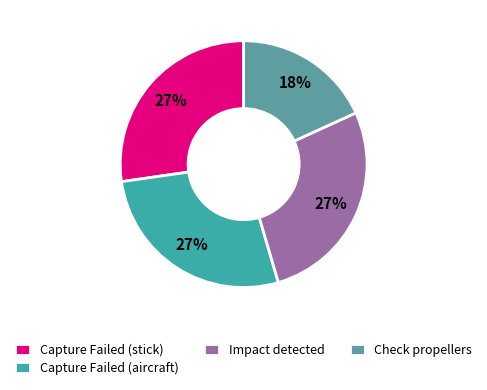

What is the smallest slice in the pie chart?

Check propellers